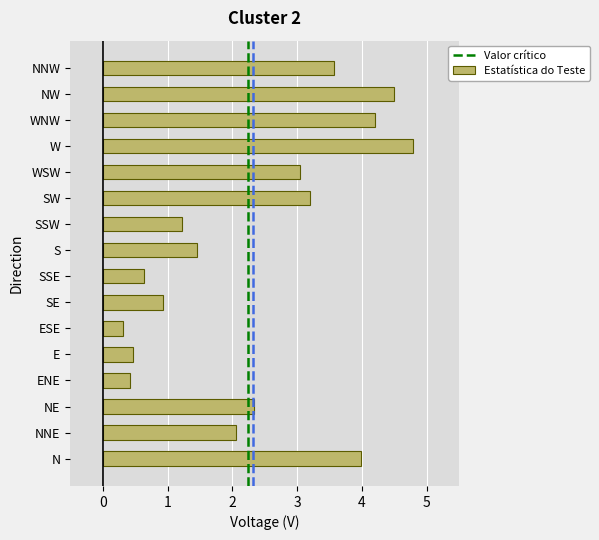

What is the maximum value shown in the chart?

4.8